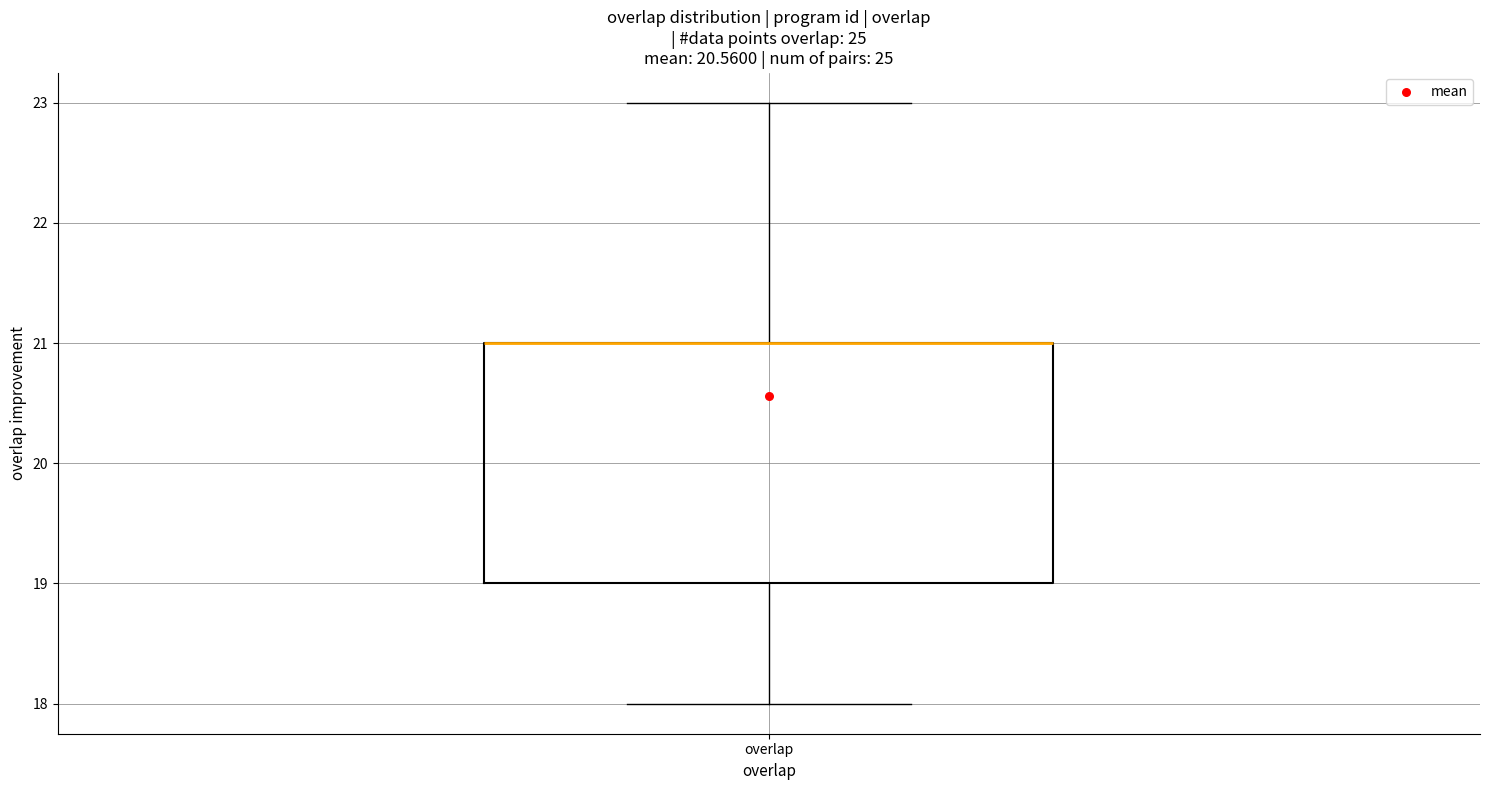

Transcribe this box plot: give where the median line is, the range the box spans, and where the two whiskers end, as read against the y-axis. The values are not printed on the chart, so give them approximately, as read against the axis.

median 21 (drawn on the box's upper edge), box 19 to 21, whiskers 18 to 23